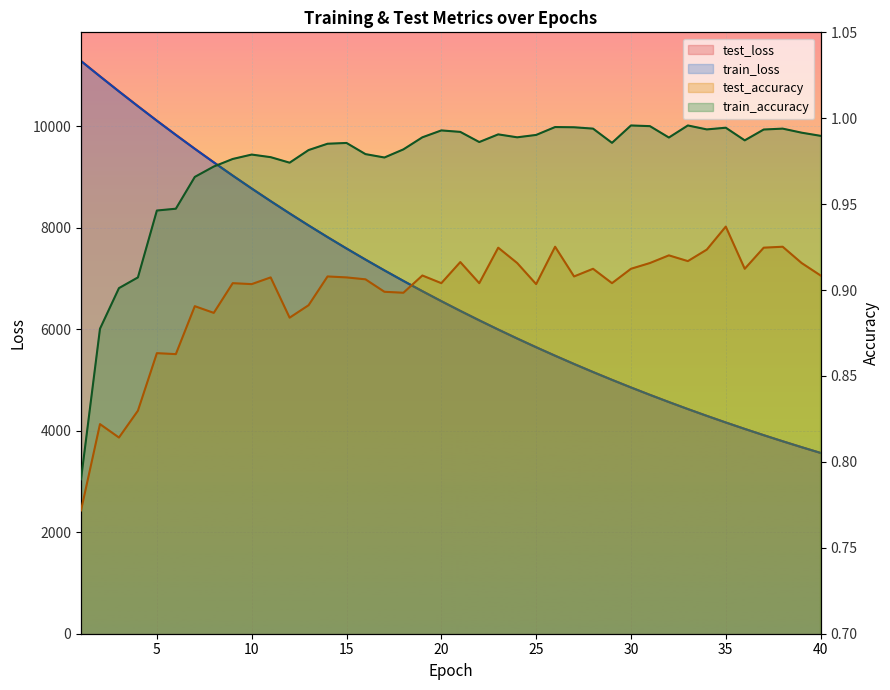

Read the test_accuracy value at 30.

0.9